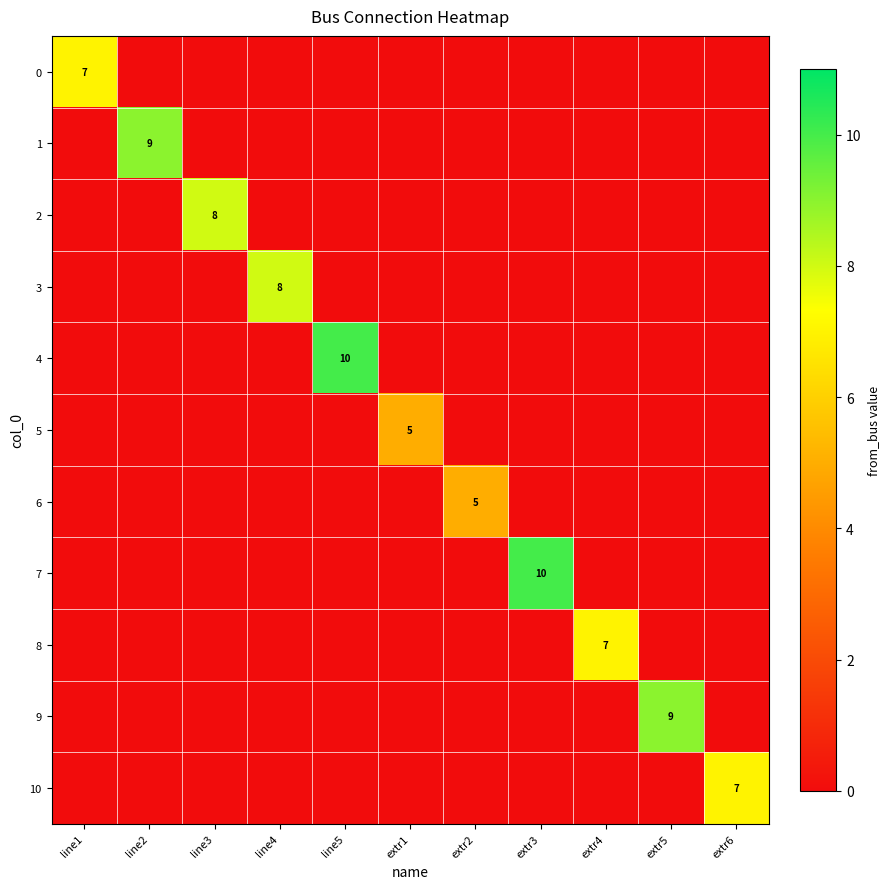

The 8 series shows 0 at extr5. True or false?

True